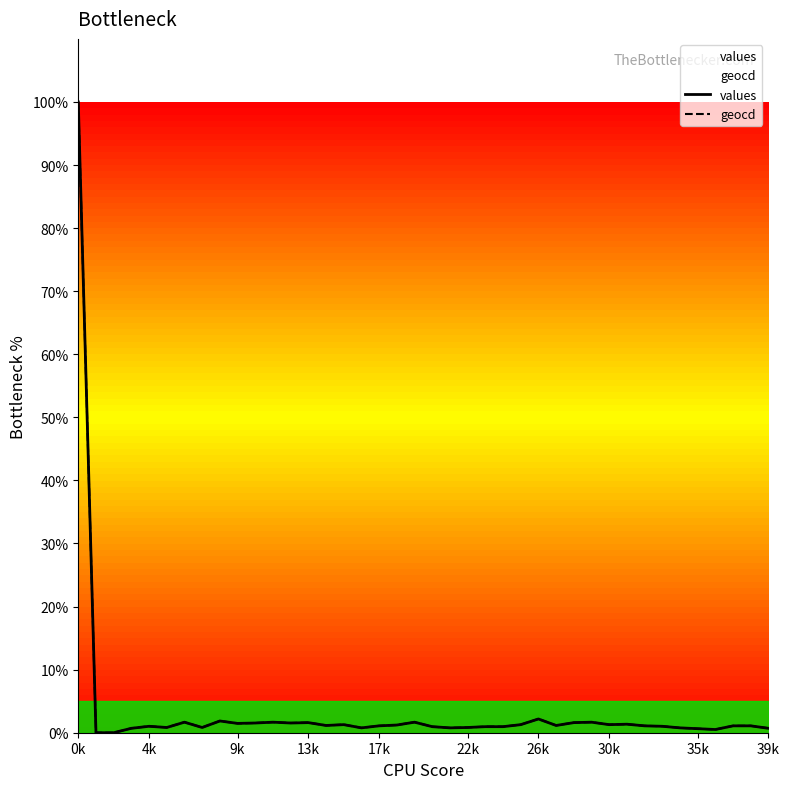

The value of geocd at 17k is 1.1. True or false?

True